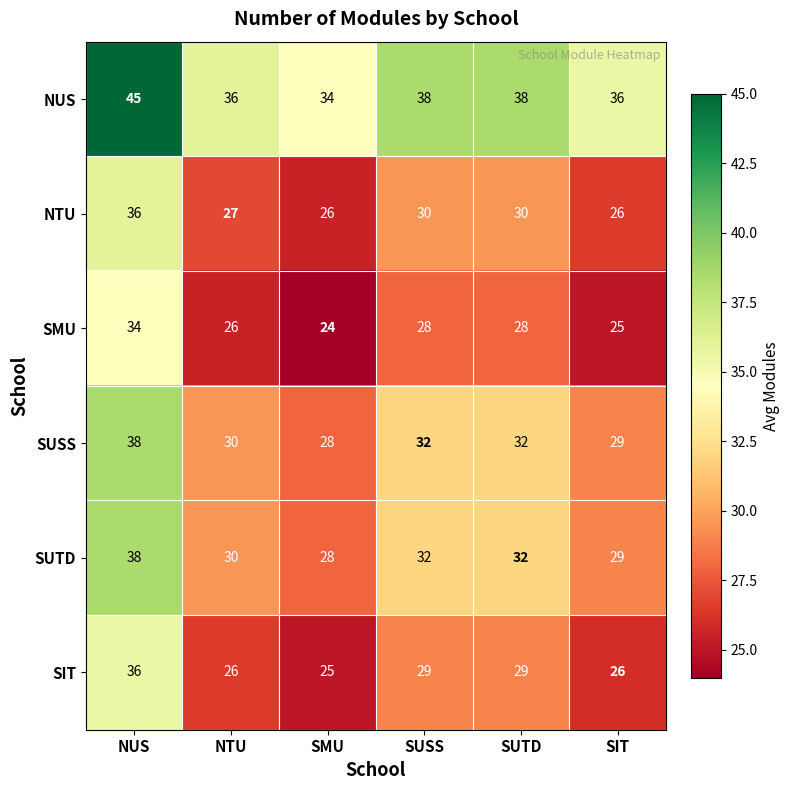

What is the spread (max minus min) of values at NUS?

11